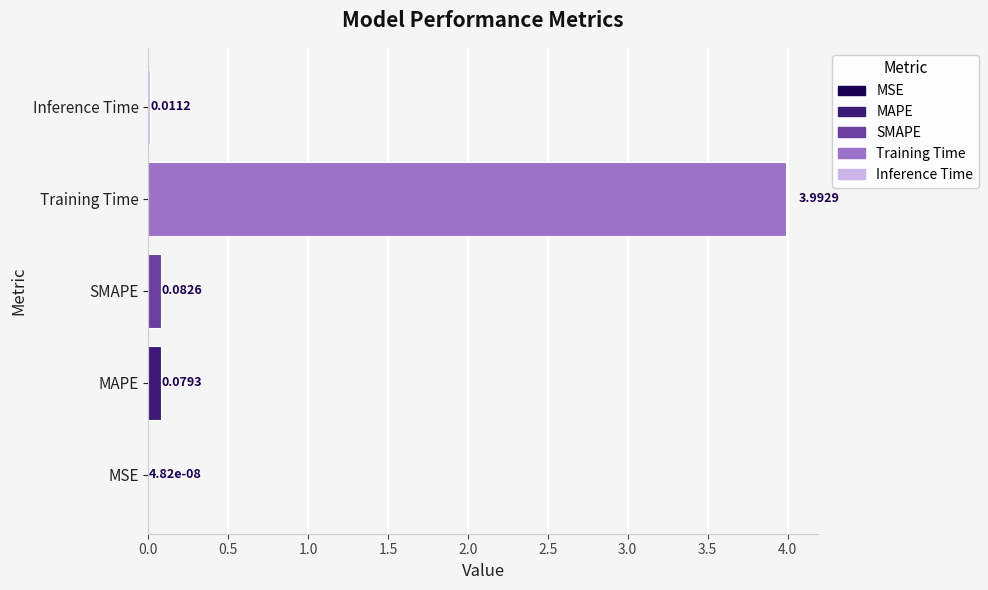

Where is the data nearest to the value 1?

SMAPE